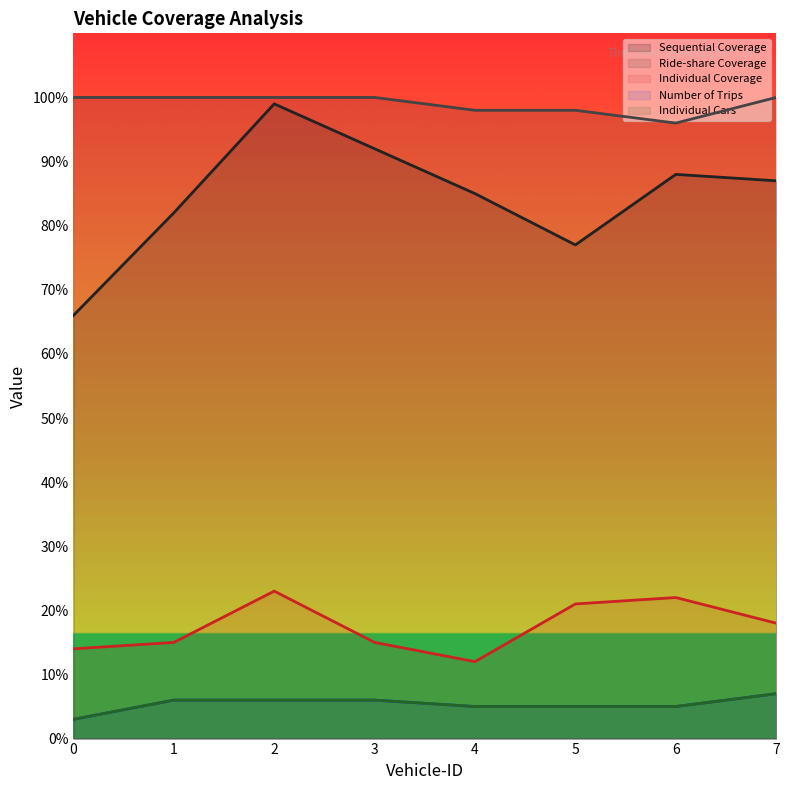

At which category does Individual Coverage reach its first local peak?

2